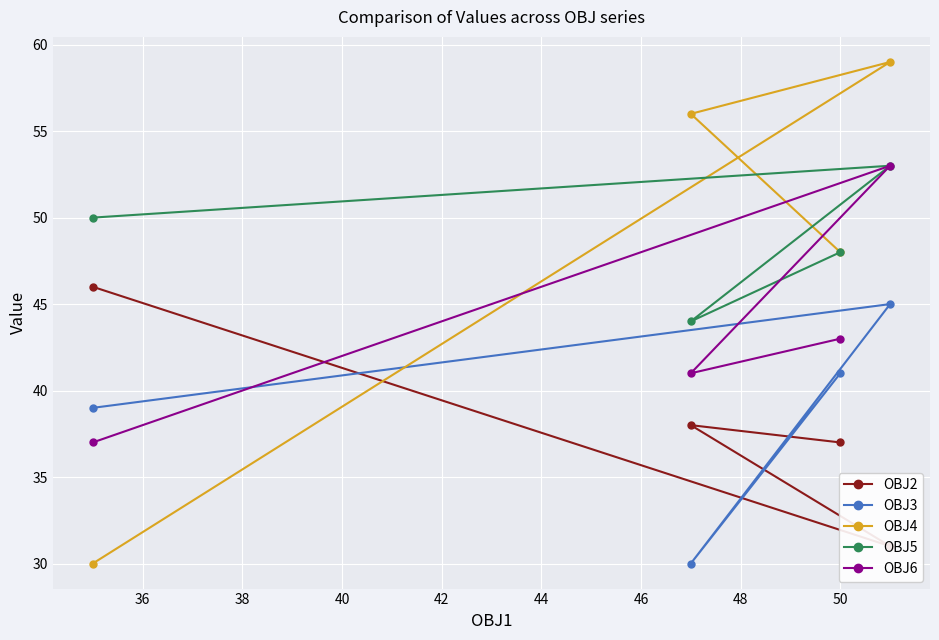

What is the lowest value of the OBJ3 series?

30